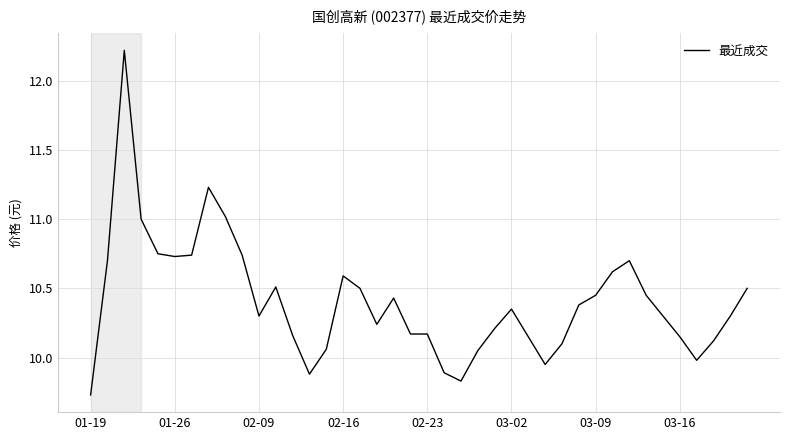

What is the maximum value shown in the chart?

12.2